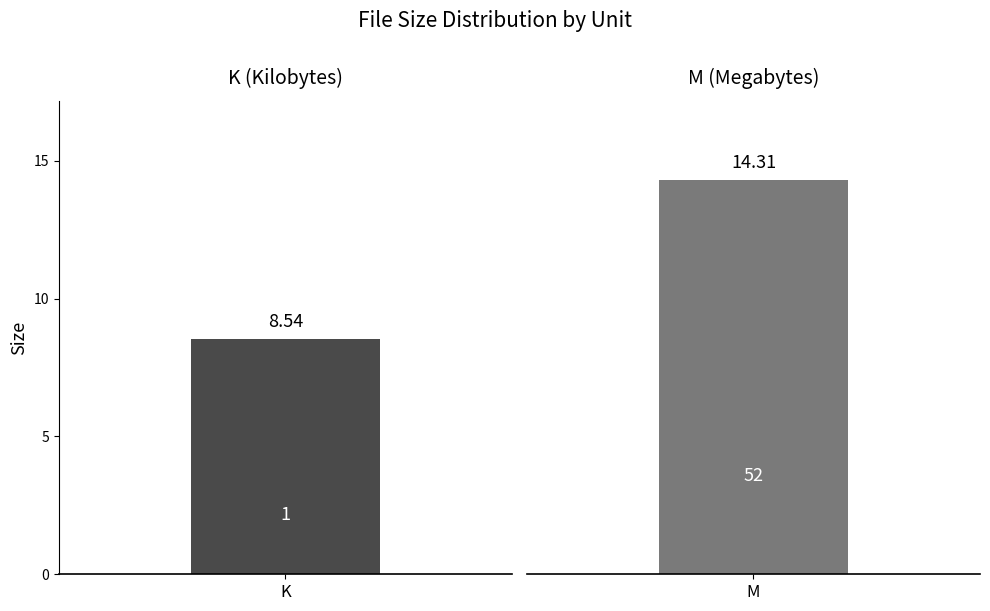

At which label does the data first exceed 14?

M